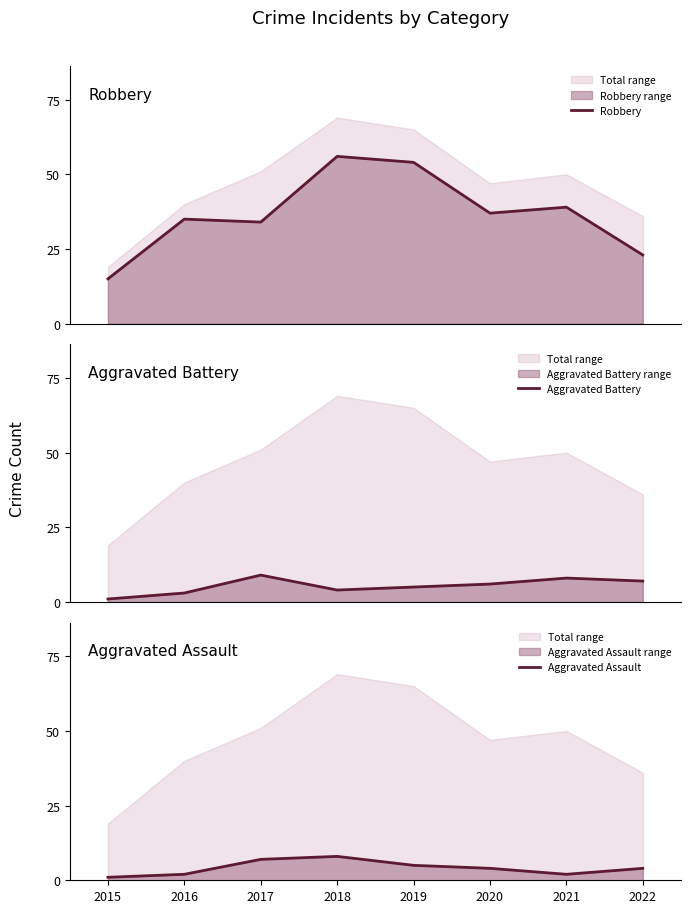

True or false: Robbery has more than 0 interior local peaks.

True